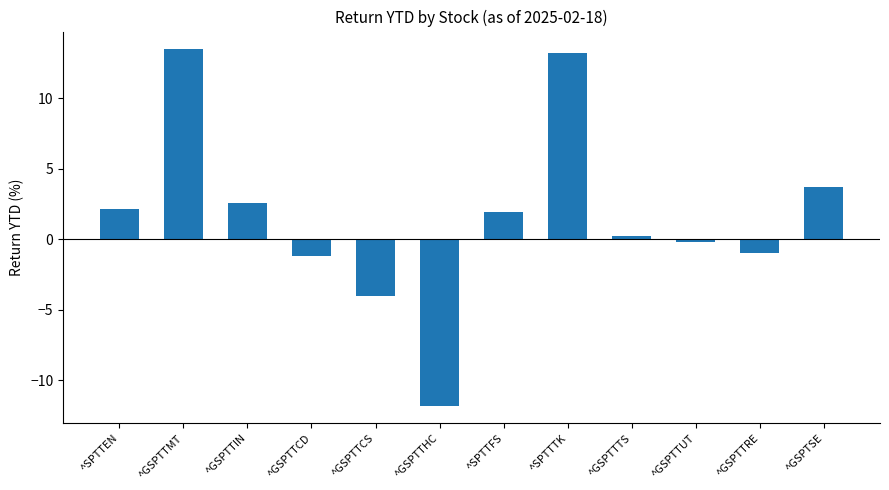

Count the number of categories in the chart.

12